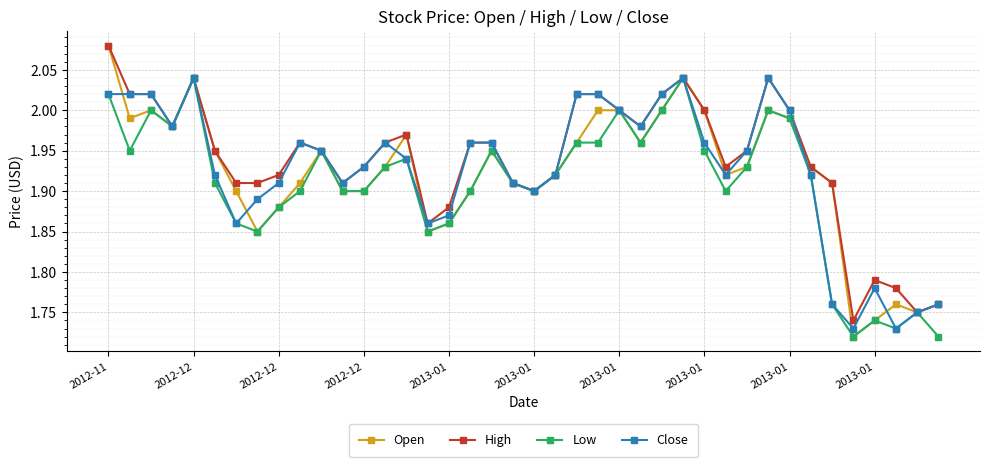

Which series has the largest range (max minus min)?

Open